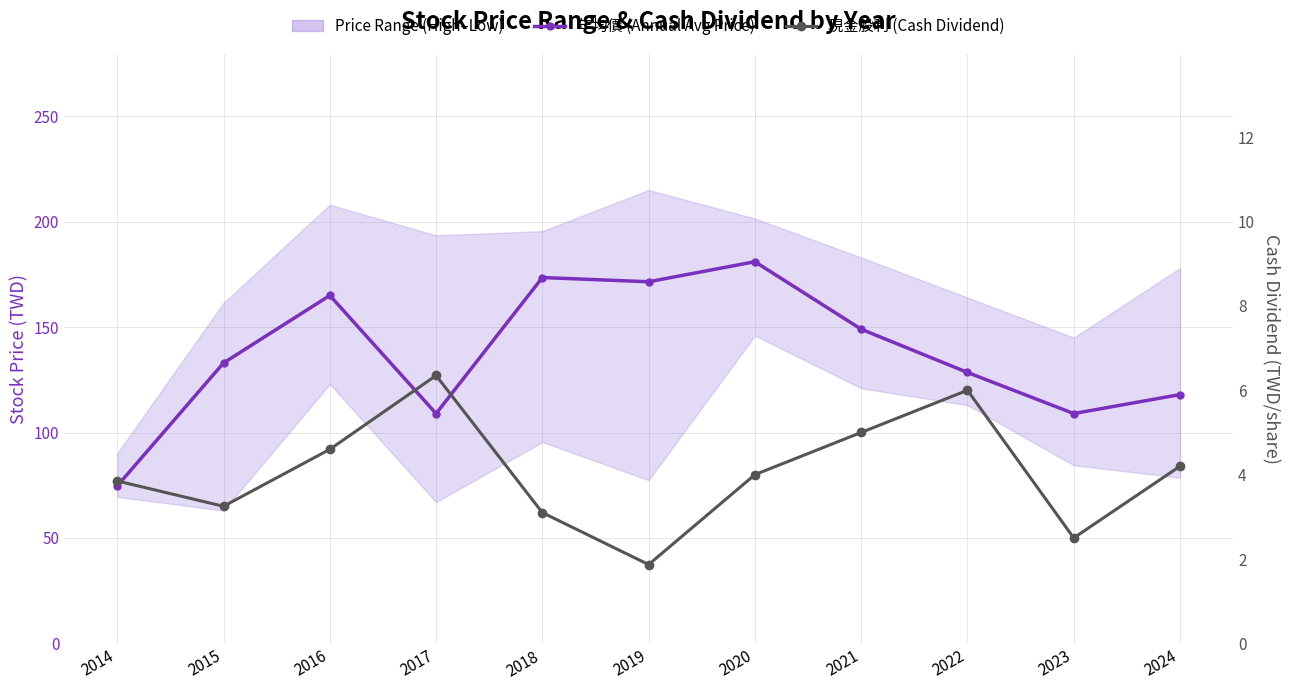

What is the total value across all series at 2021?

154.0